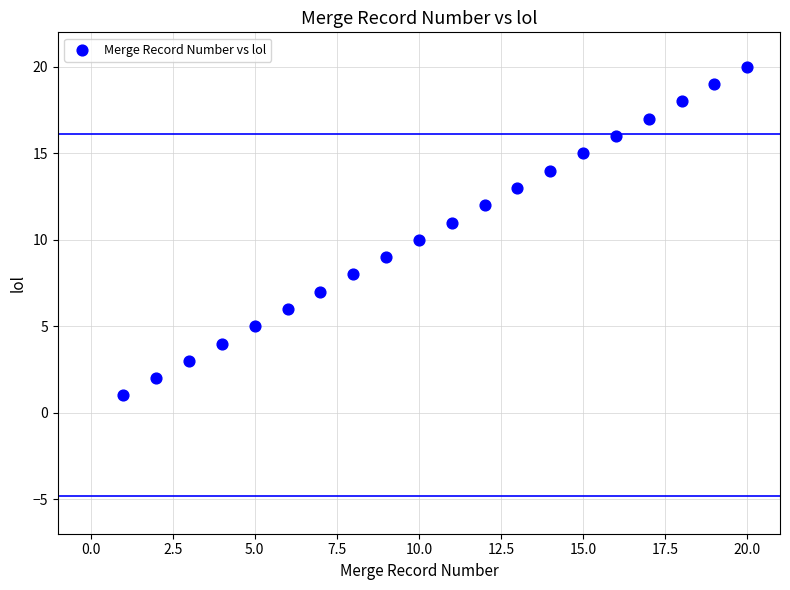

What is the range of X values (max minus min)?

19